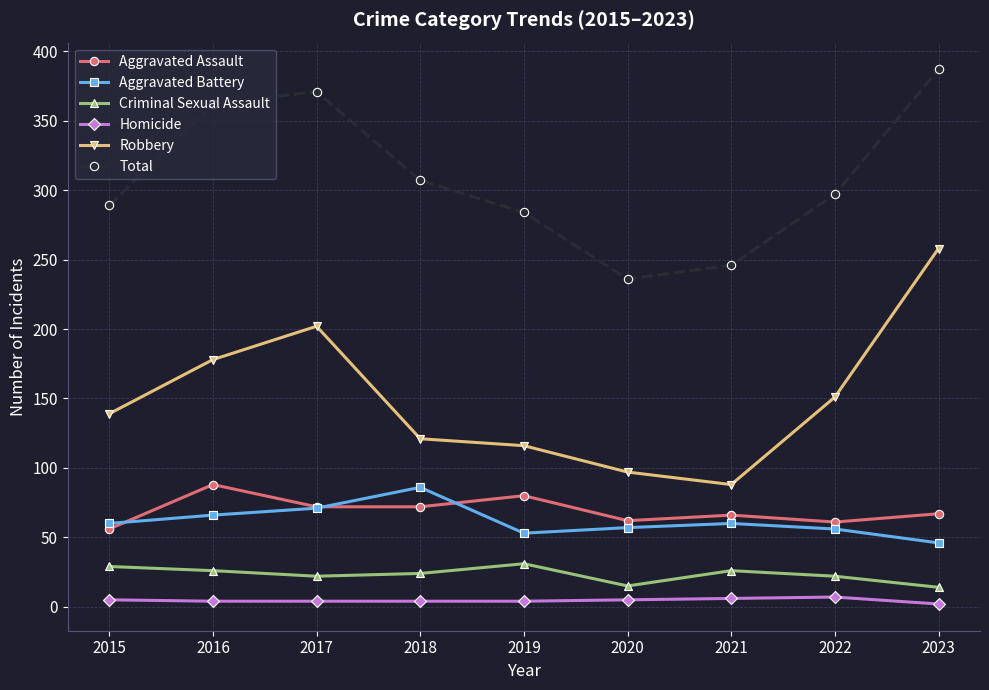

Is it true that Total equals 125 at 2018?

False